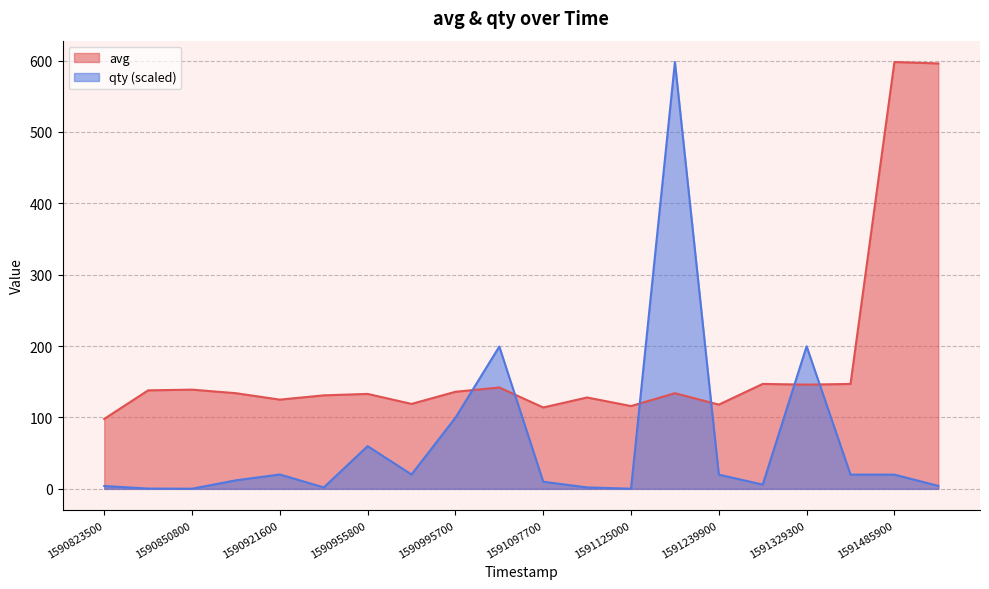

Which has a higher value, 1590921600 or 1591239900?

1590921600